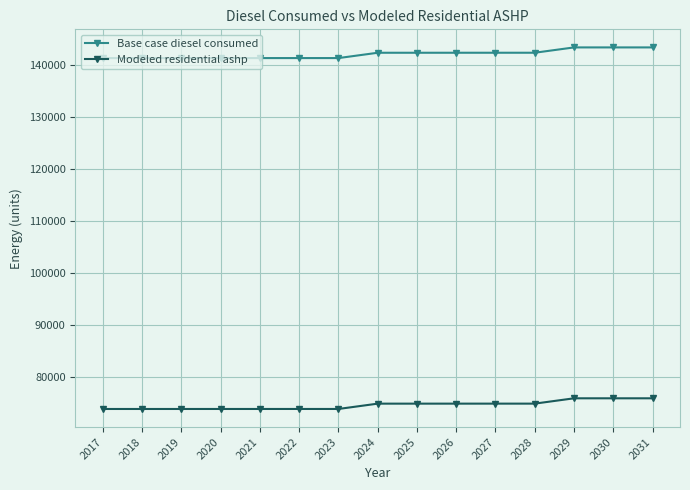

What value does the Base case diesel consumed series have at 2017?

141250.0